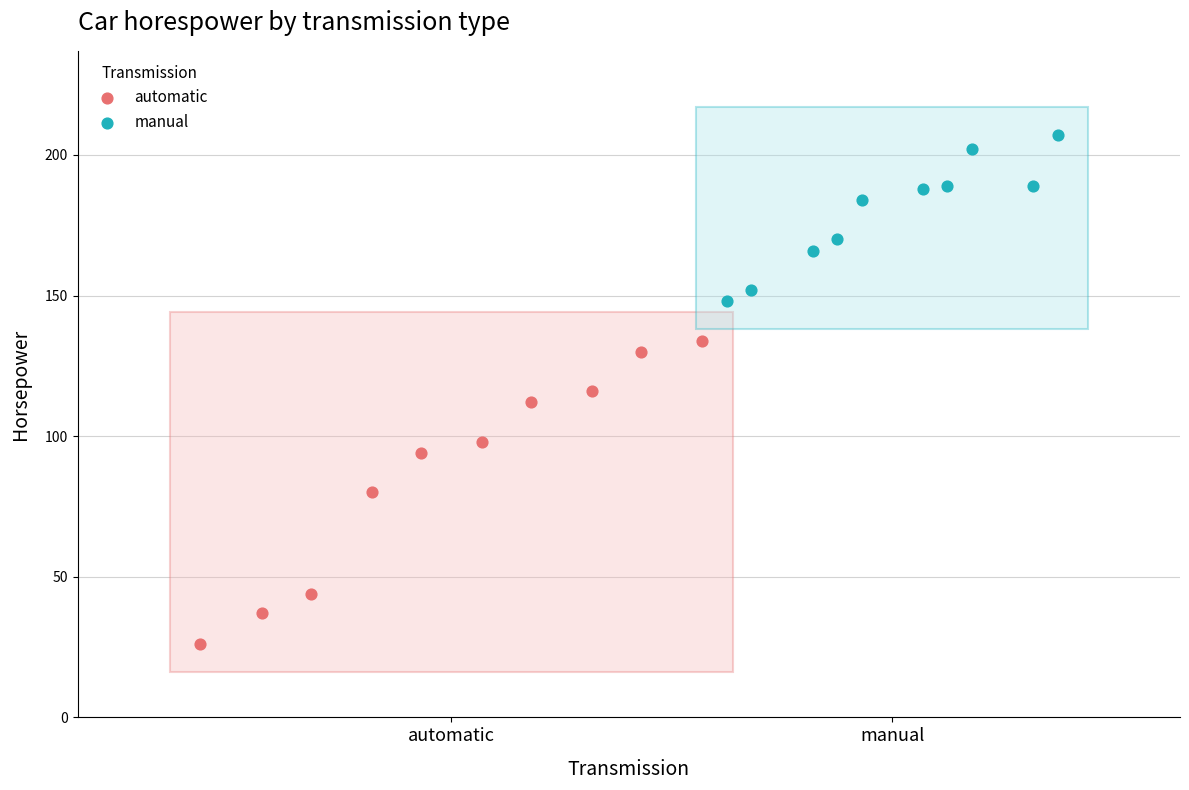

Which series reaches the maximum Y coordinate?

manual